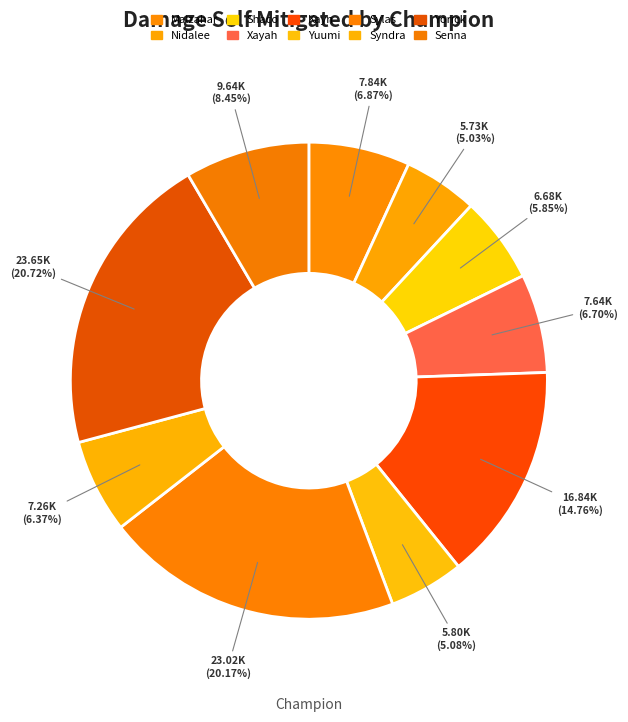

Is it true that Yorick is 21% of the pie?

True